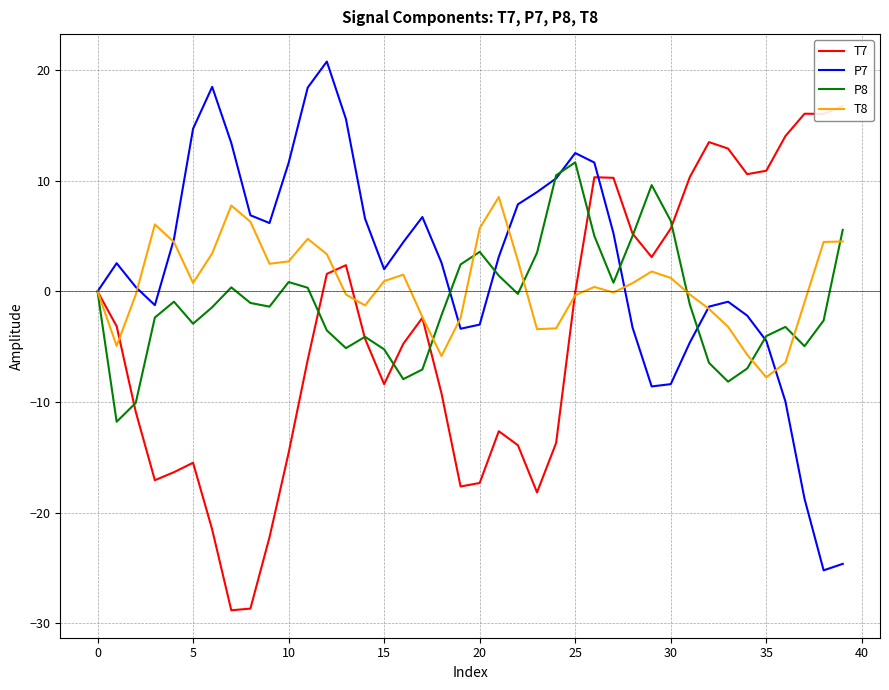

How many negative values does the P7 series have?

16